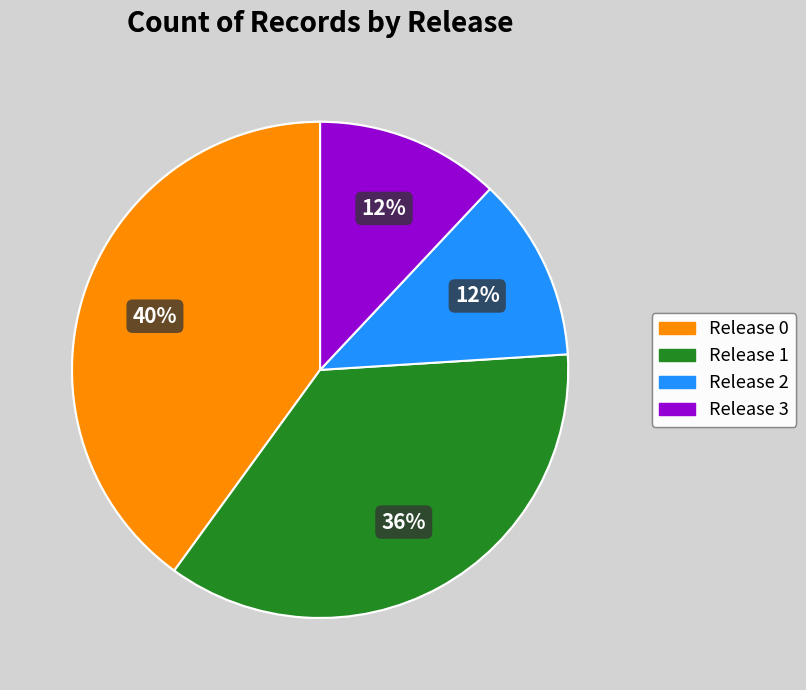

Does Release 2 account for over 50% of the chart?

No